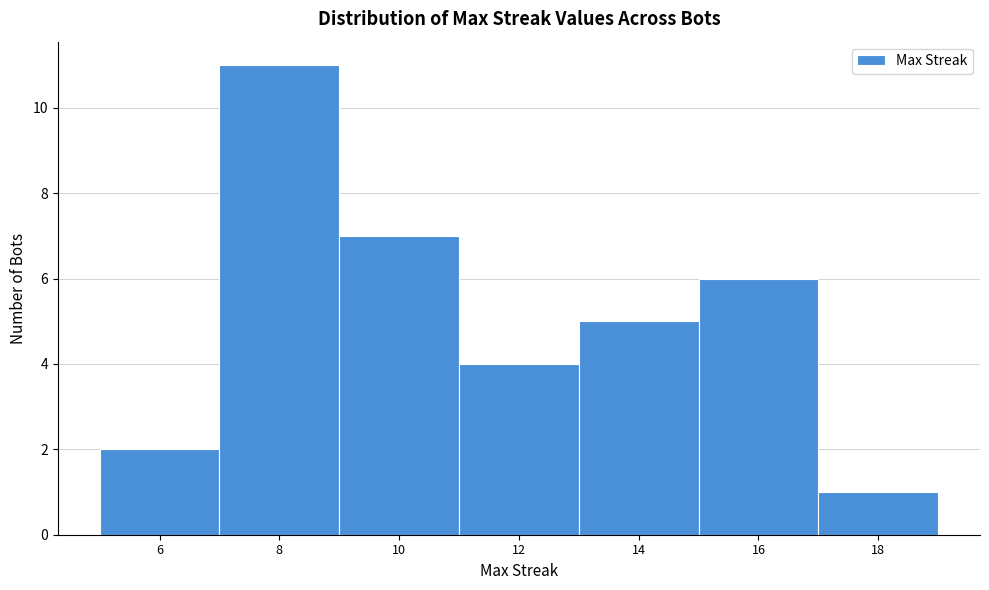

How tall is the bar that spans 13 to 15 on the x-axis? The values are not printed on the chart, so give them approximately, as read against the axis.

5